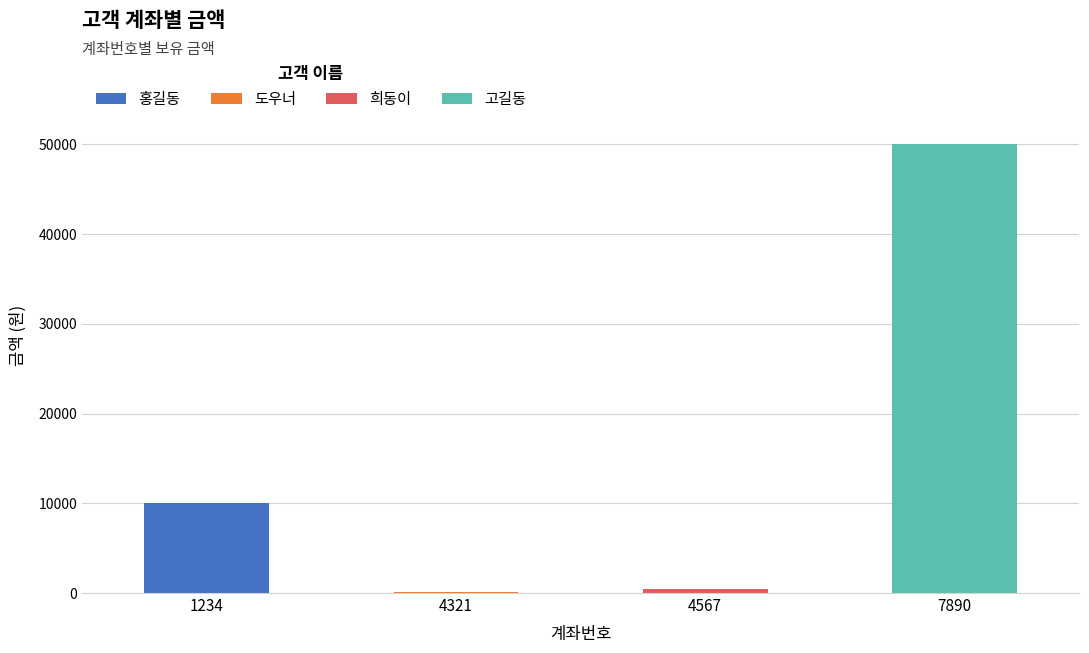

True or false: the data shows 500 at 4567.

True